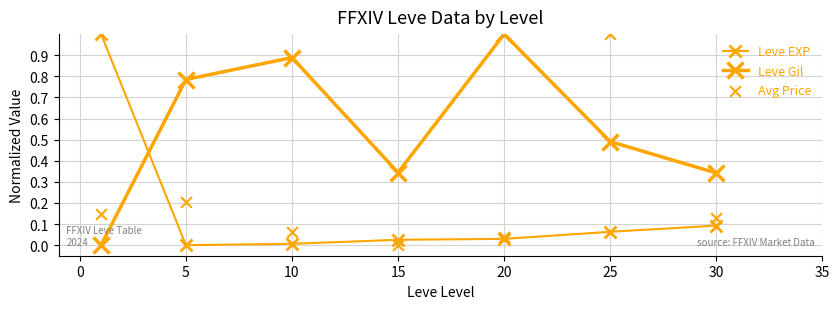

Is the value of Avg Price at 25 greater than the value of Leve EXP at 5?

Yes